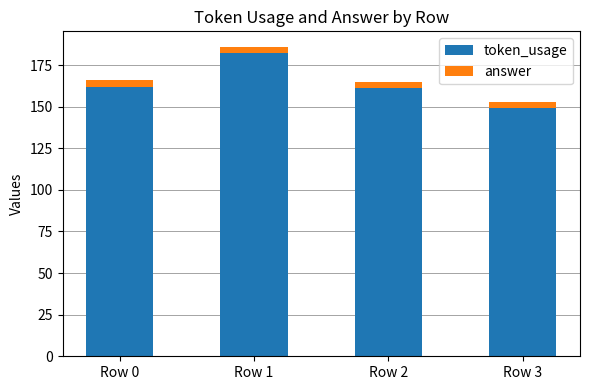

How many categories are shown in the chart?

4